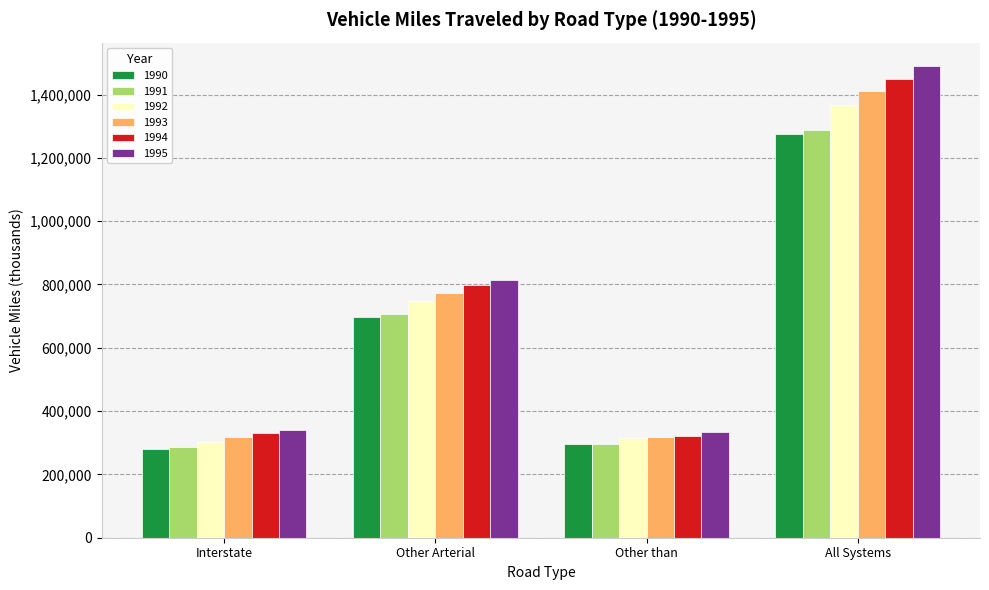

What is the label of the 4th bar from the right?

Interstate